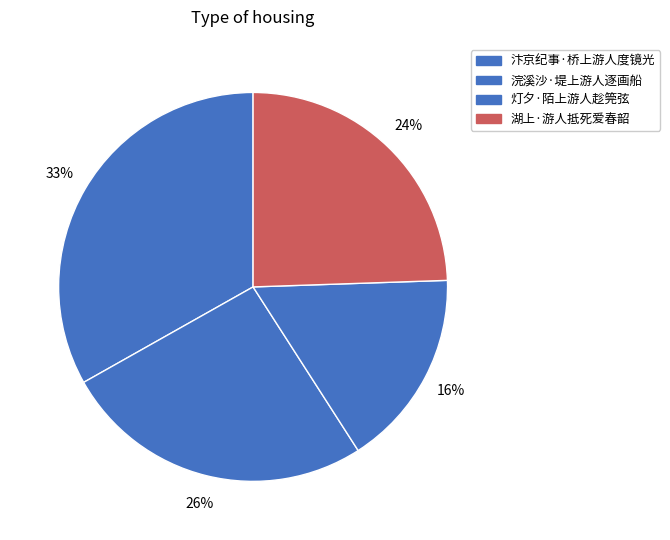

Count the number of slices in the pie.

4